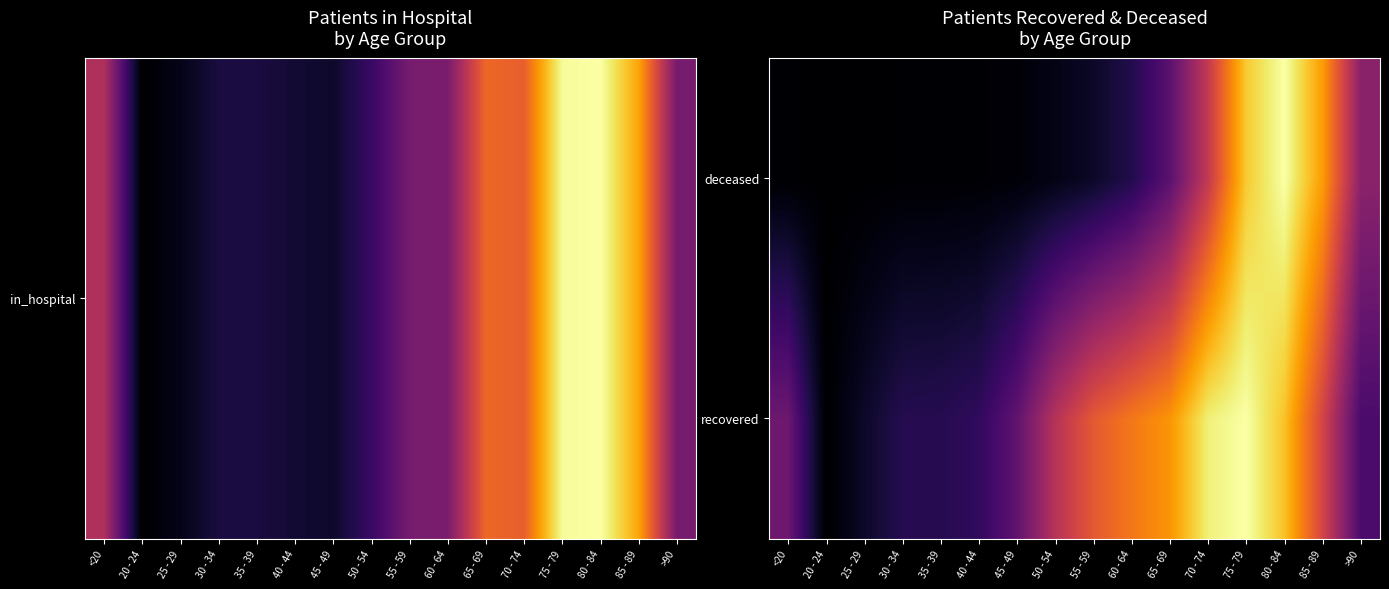

Which category has the highest value across all series?

75 - 79